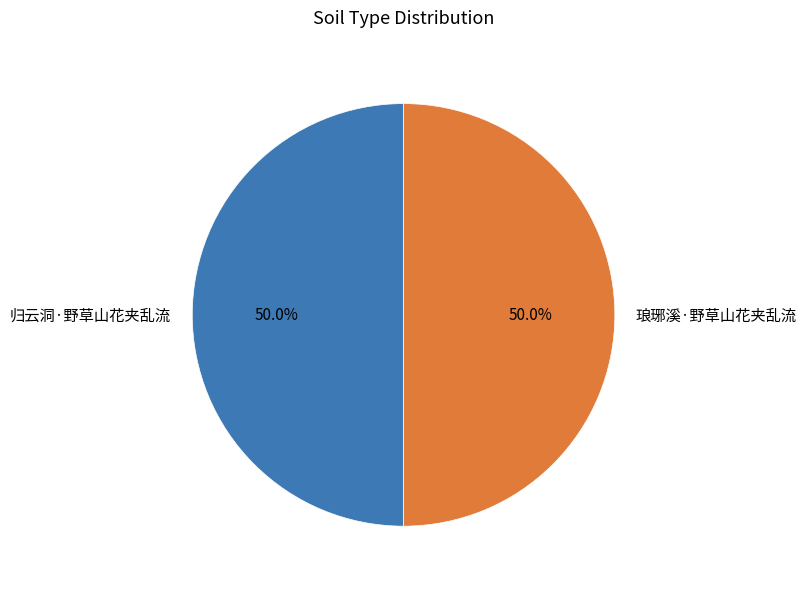

Is it true that 琅琊溪·野草山花夹乱流 is 58% of the pie?

False